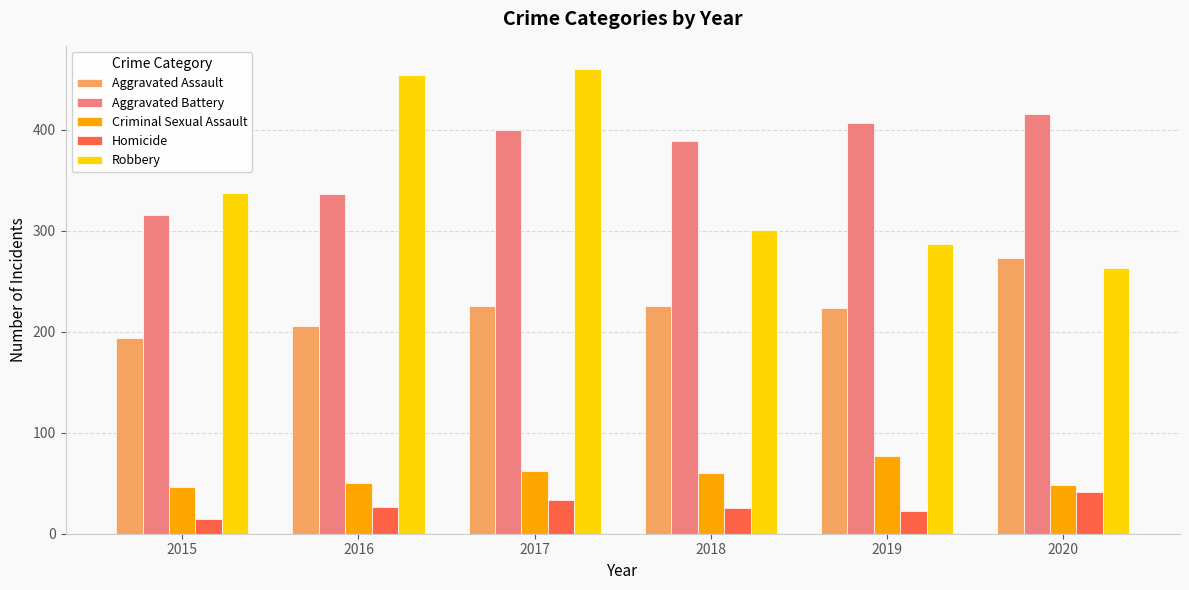

At how many categories does at least one series exceed 145?

6